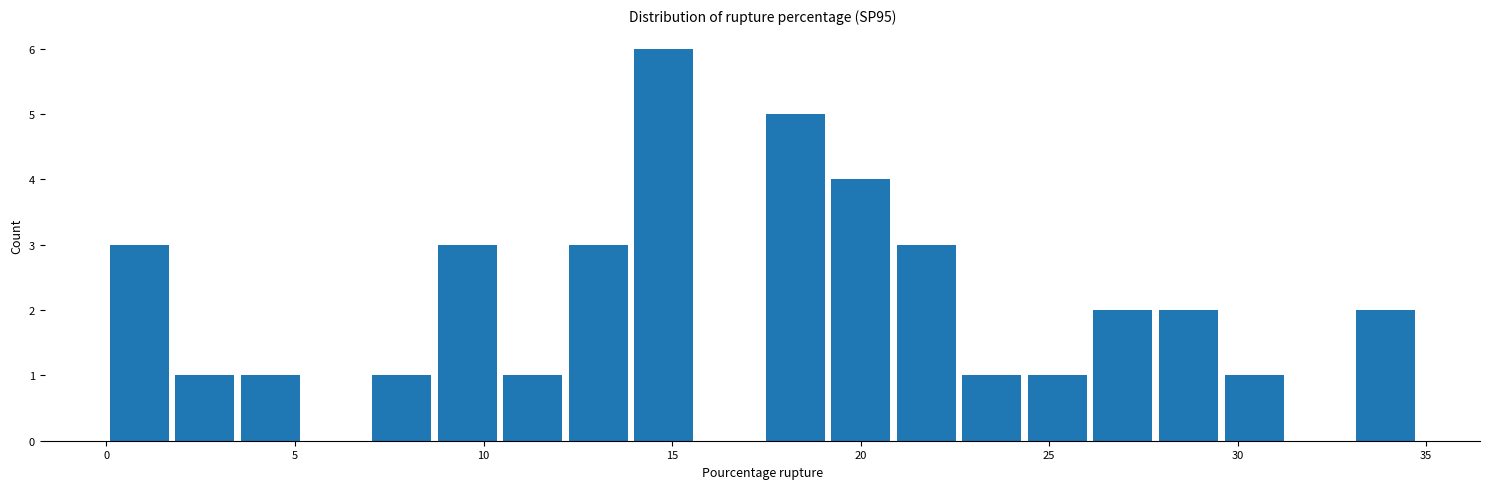

Read against the x-axis, roughly where is the centre of the tallest bar?

15.0